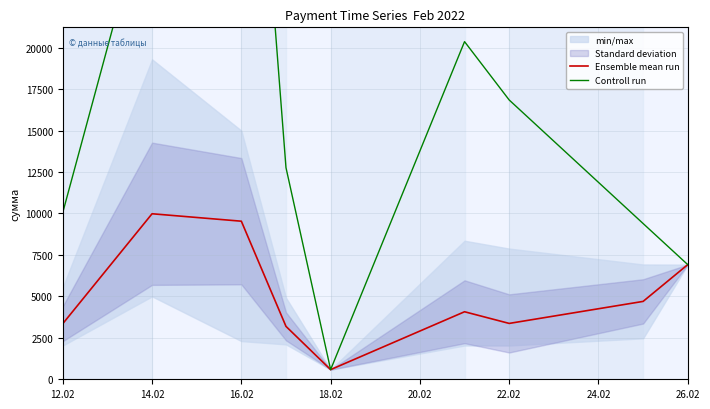

How many data points in Controll run are above 12764?

5